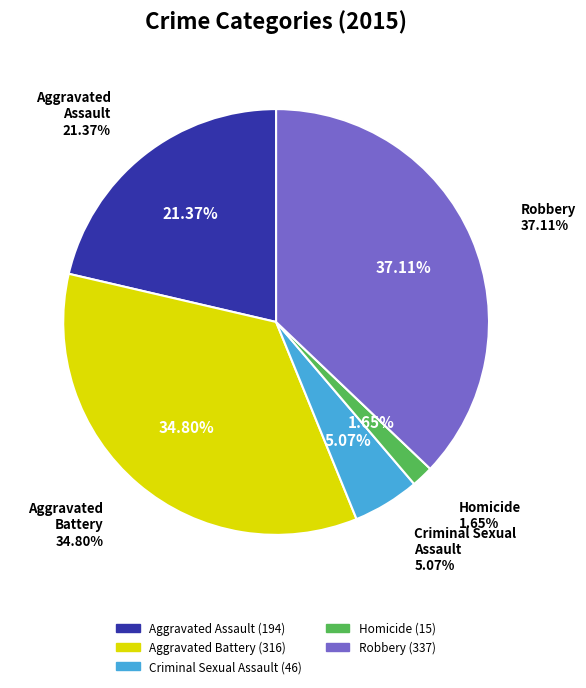

Combined, do Criminal Sexual Assault and Homicide account for over 50%?

No